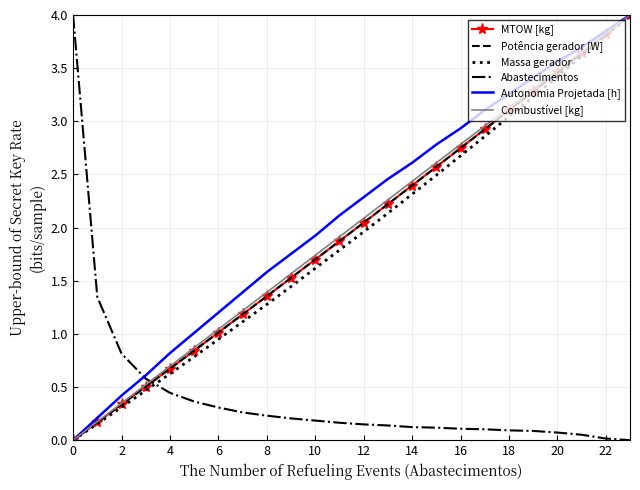

True or false: Massa gerador and Abastecimentos intersect in this chart.

True